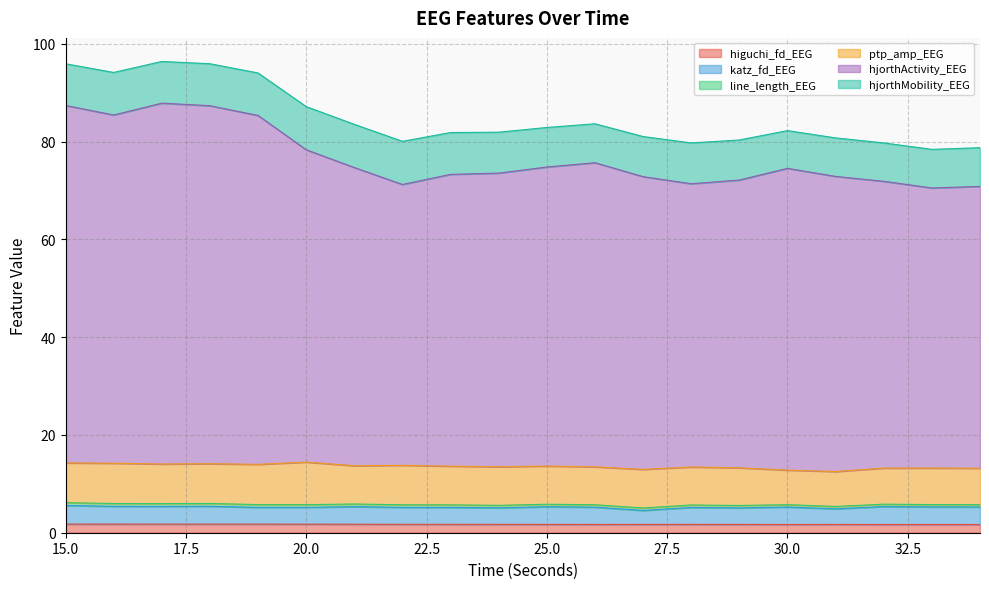

What is the sum of the higuchi_fd_EEG values at 22 and 30?

3.4